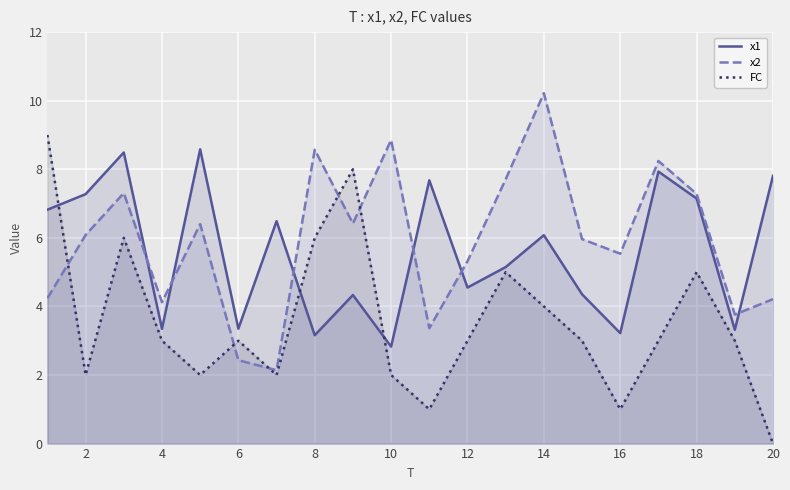

Rank the series by their maximum value, from lowest to highest.

x1, FC, x2